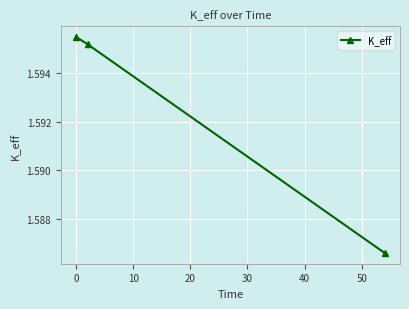

Count the values in the range 1 to 2.

3